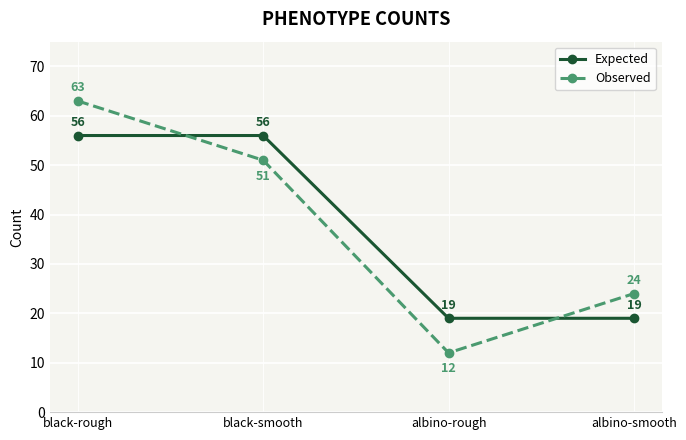

What is the value of the Observed point at the 1st from the left?

63